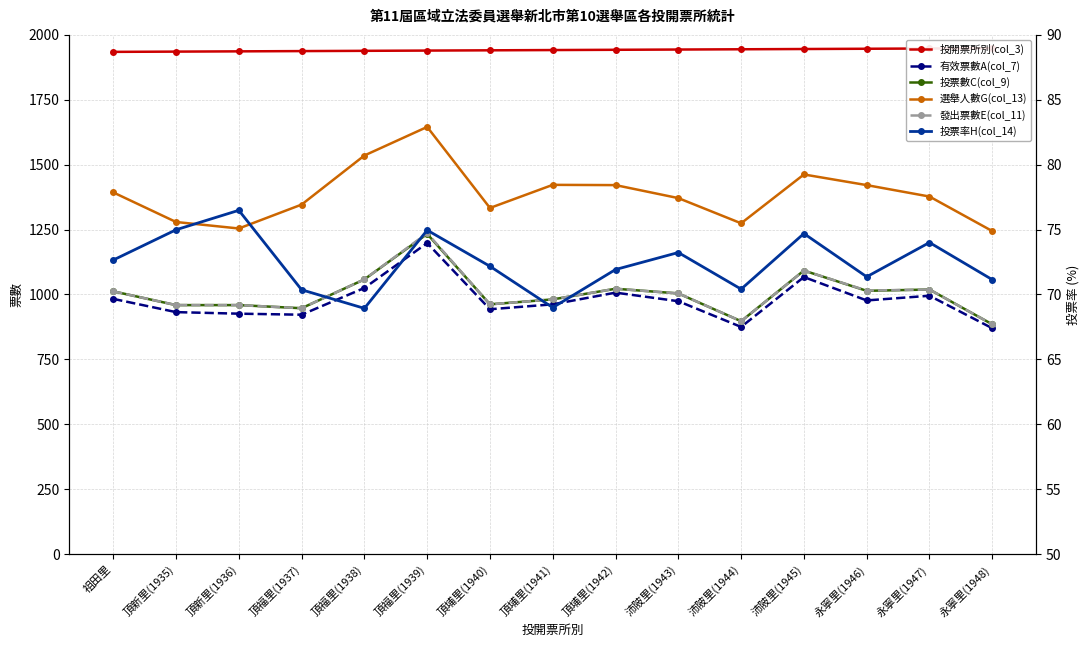

Reading left to right, extract all data points from this chart.

投開票所別(col_3): 1934.0	1935.0	1936.0	1937.0	1938.0	1939.0	1940.0	1941.0	1942.0	1943.0	1944.0	1945.0	1946.0	1947.0	1948.0
有效票數A(col_7): 983.0	932.0	926.0	922.0	1025.0	1198.0	943.0	962.0	1007.0	974.0	875.0	1067.0	977.0	995.0	870.0
投票數C(col_9): 1012.0	959.0	959.0	947.0	1058.0	1233.0	962.0	981.0	1022.0	1004.0	897.0	1092.0	1014.0	1019.0	885.0
選舉人數G(col_13): 1393.0	1279.0	1254.0	1346.0	1535.0	1645.0	1333.0	1422.0	1421.0	1371.0	1274.0	1462.0	1421.0	1377.0	1244.0
發出票數E(col_11): 1012.0	959.0	959.0	947.0	1058.0	1236.0	962.0	981.0	1022.0	1004.0	897.0	1092.0	1015.0	1019.0	885.0
投票率H(col_14): 72.7	75.0	76.5	70.4	68.9	75.0	72.2	69.0	71.9	73.2	70.4	74.7	71.4	74.0	71.1